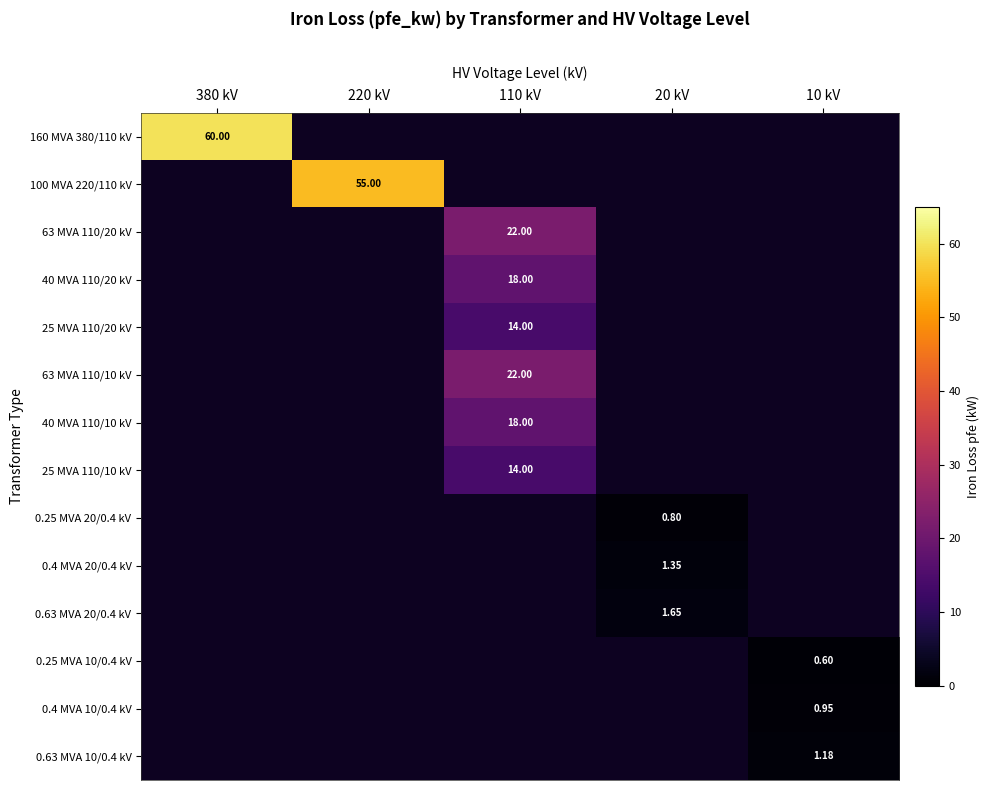

Which series has the largest range (max minus min)?

row_0